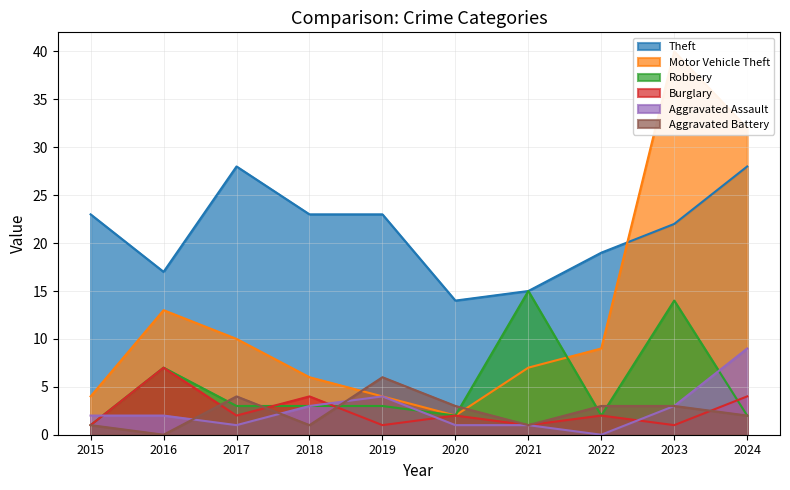

Rank the categories by Theft value from highest to lowest.

2017, 2024, 2015, 2018, 2019, 2023, 2022, 2016, 2021, 2020